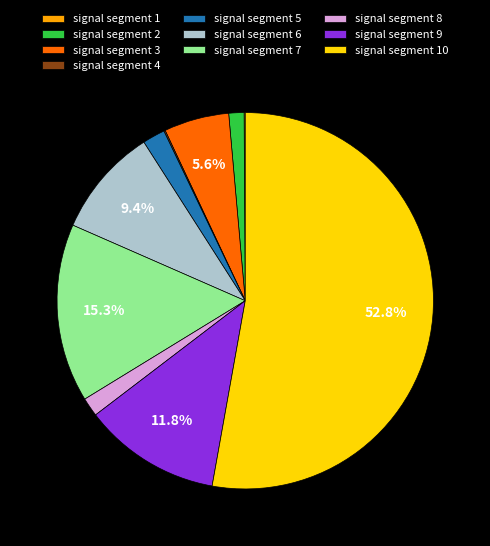

Combined, do signal segment 2 and signal segment 6 account for over 50%?

No